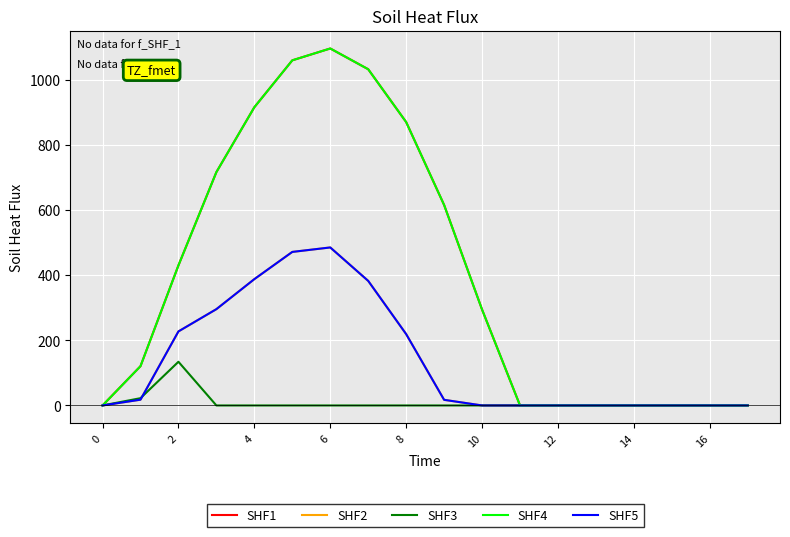

True or false: SHF3 has more than 1 points higher than both neighbors.

False